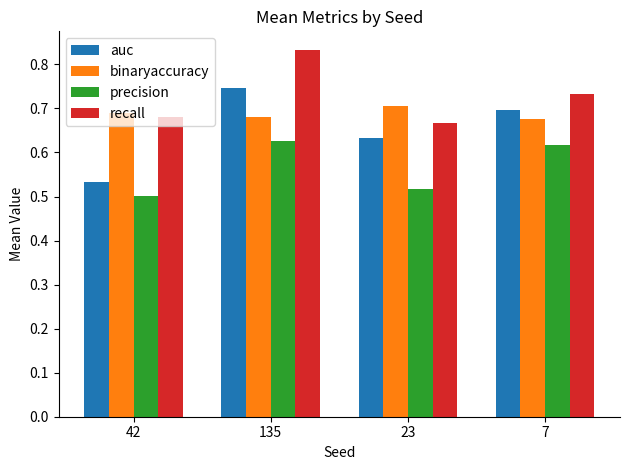

Count the recall values in the range 0 to 1.

4